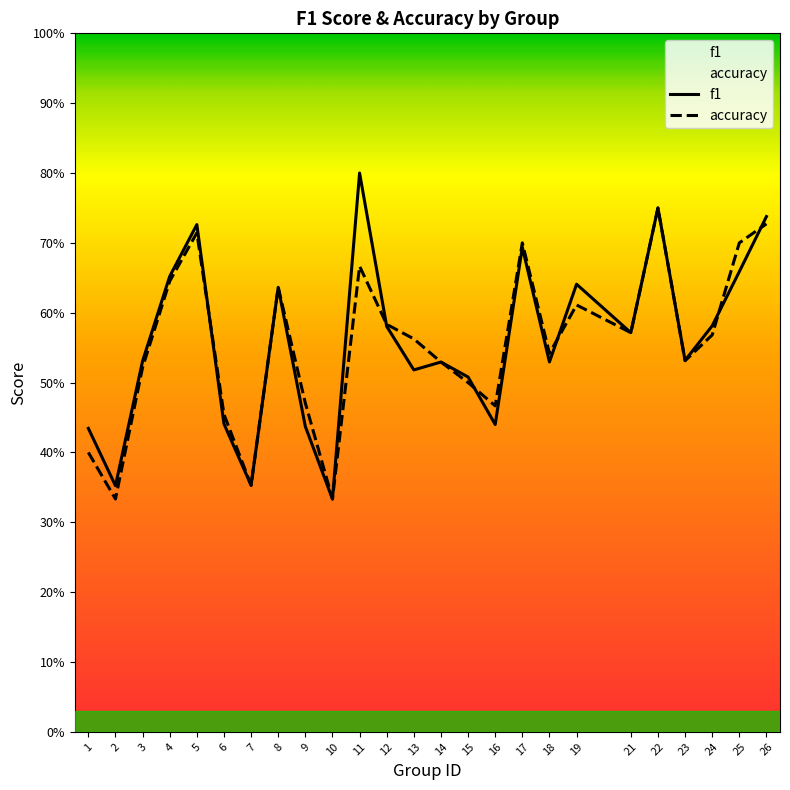

How many times do f1 and accuracy cross each other?

6